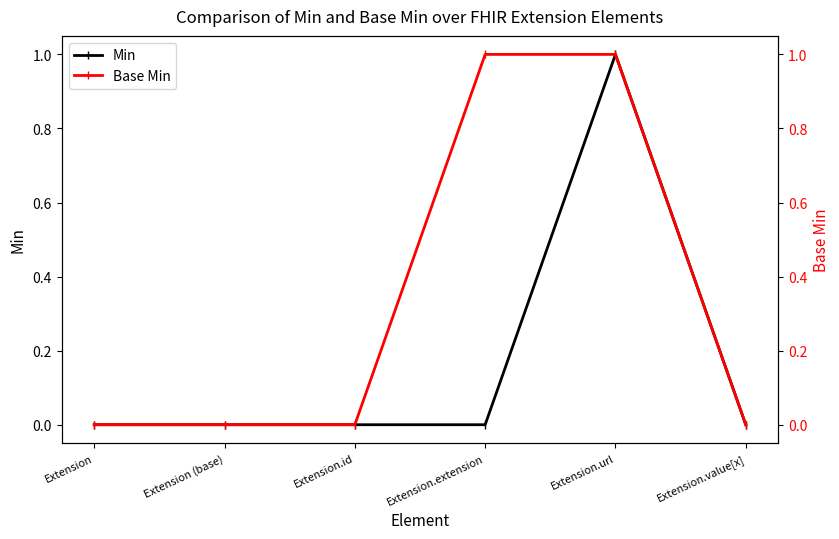

Reading right to left, list all the values displayed in this chart.

Min: 0	1	0	0	0	0
Base Min: 0	1	1	0	0	0